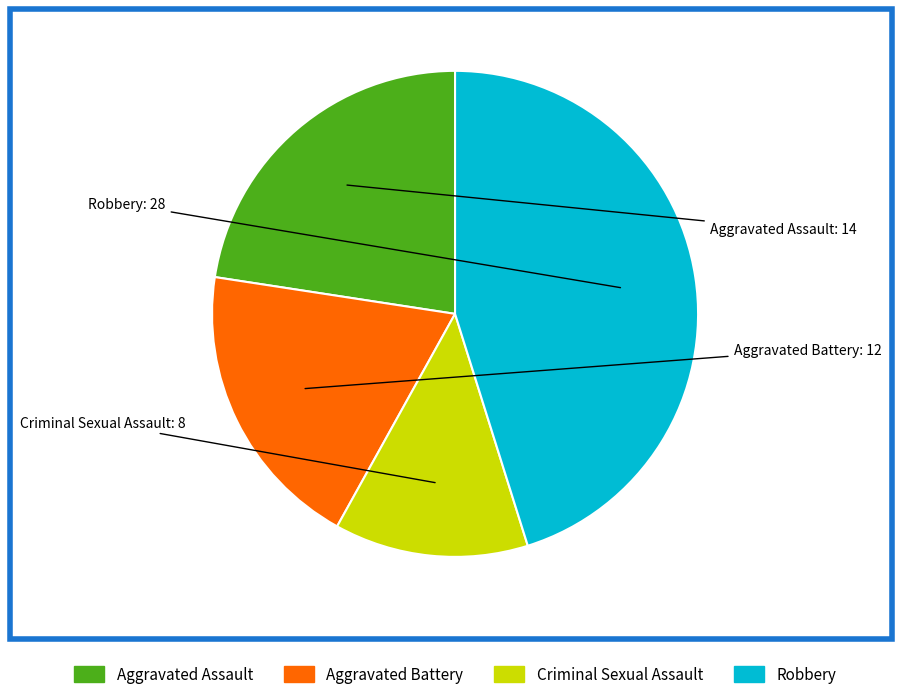

The Aggravated Assault slice represents 23% of the pie. True or false?

True